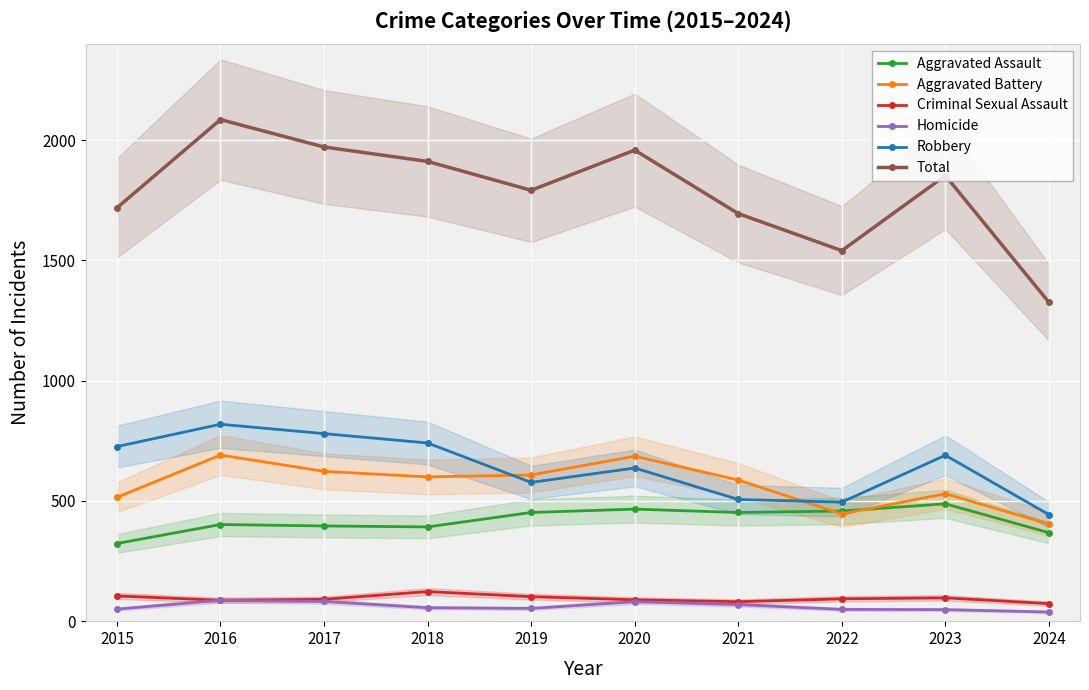

Reading left to right, transcribe all the data shown in this chart.

Aggravated Assault: 323	402	396	392	452	466	452	458	488	368
Aggravated Battery: 515	691	623	600	608	686	587	446	530	404
Criminal Sexual Assault: 105	87	91	123	102	89	81	93	97	73
Homicide: 50	87	82	56	53	81	69	49	48	38
Robbery: 726	819	780	741	577	637	506	495	690	443
Total: 1719	2086	1972	1912	1792	1959	1695	1541	1853	1326